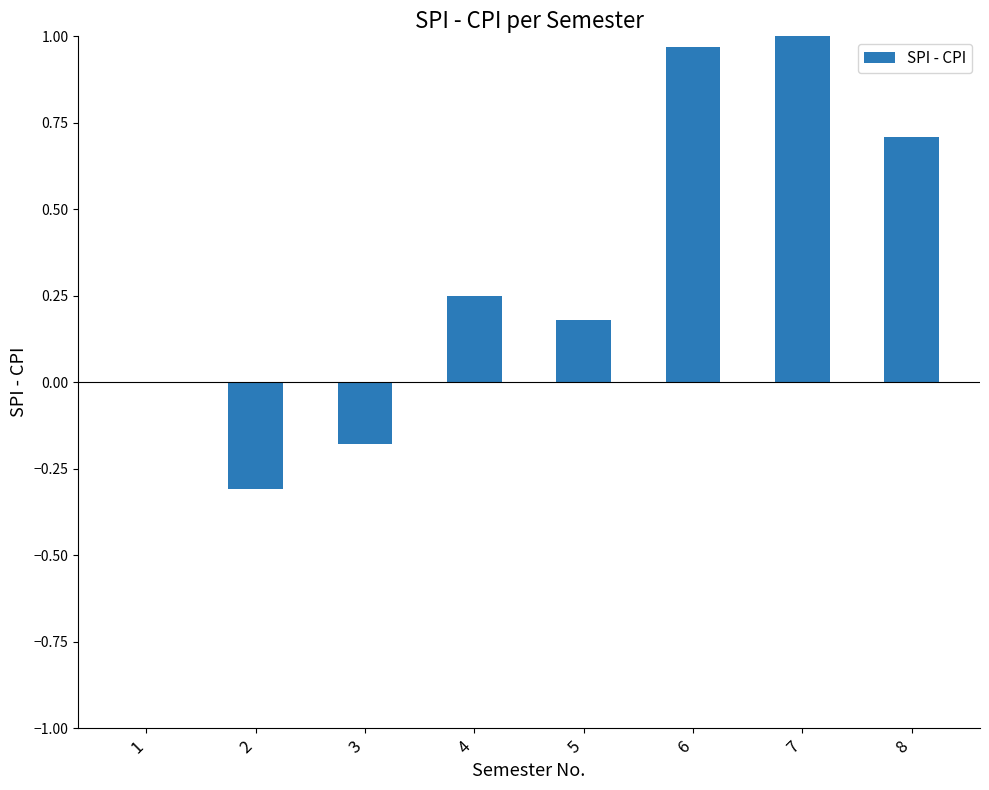

List the labels in order of value, smallest first.

2, 3, 1, 5, 4, 8, 6, 7